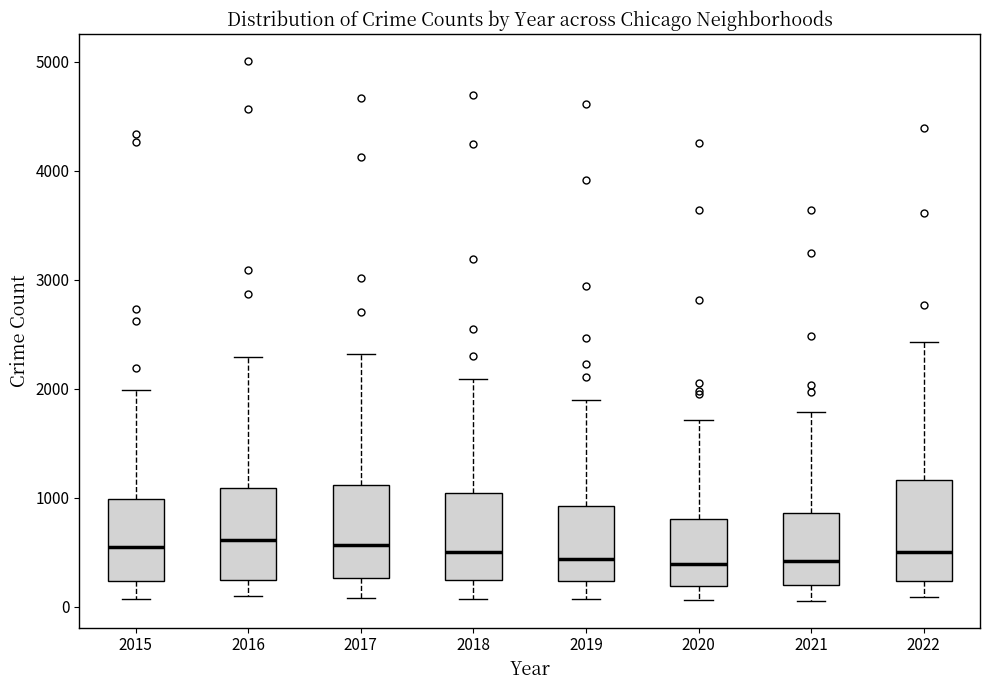

Reading left to right, transcribe this box plot: for each box, give where its median line is, the range the box spans, and where its two whiskers end, as read against the y-axis. The values are not printed on the chart, so give them approximately, as read against the axis.

2015: median 600, box 200 to 1000, whiskers 100 to 2000
2016: median 600, box 200 to 1100, whiskers 100 to 2300
2017: median 600, box 300 to 1100, whiskers 100 to 2300
2018: median 500, box 200 to 1000, whiskers 100 to 2100
2019: median 400, box 200 to 900, whiskers 100 to 1900
2020: median 400, box 200 to 800, whiskers 100 to 1700
2021: median 400, box 200 to 900, whiskers 100 to 1800
2022: median 500, box 200 to 1200, whiskers 100 to 2400